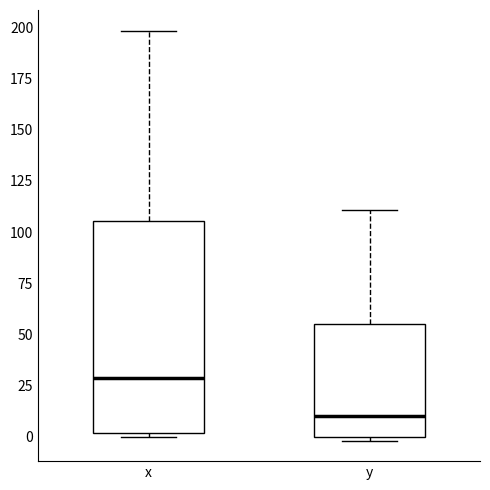

Reading left to right, read every box against the y-axis: the position of its median line, the range the box covers, and the ends of its whiskers. The values are not printed on the chart, so give them approximately, as read against the axis.

x: median 30, box 0 to 105, whiskers 0 (just below the box's lower edge) to 200
y: median 10, box 0 to 55, whiskers 0 (just below the box's lower edge) to 110